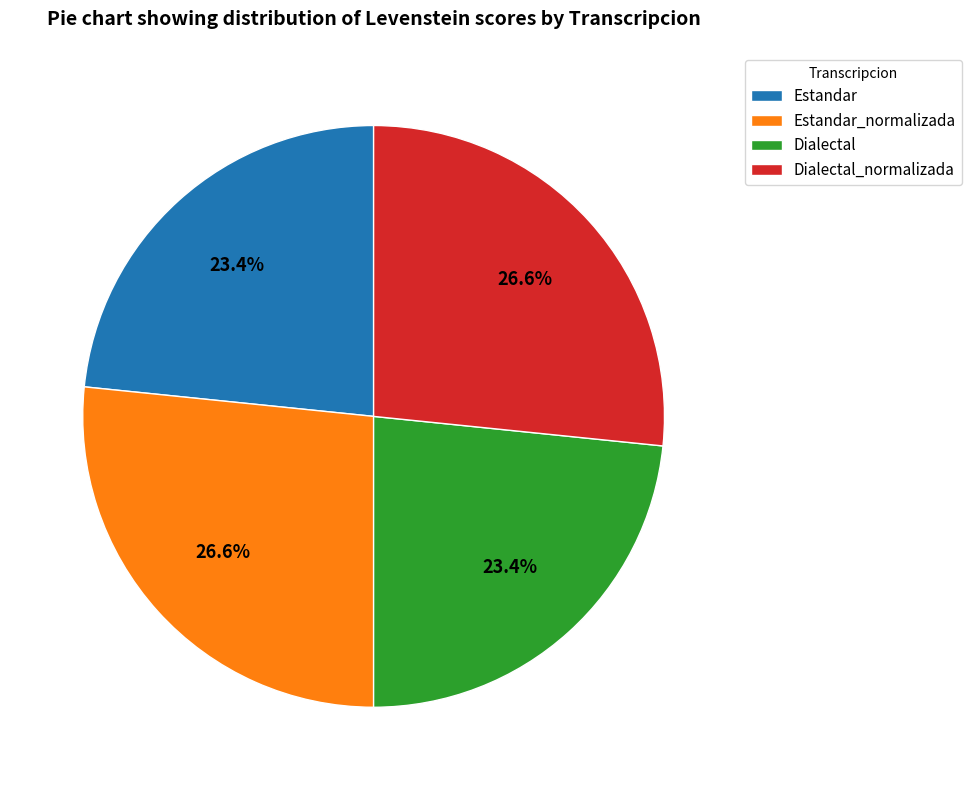

Is there any slice that represents more than half of the pie?

No